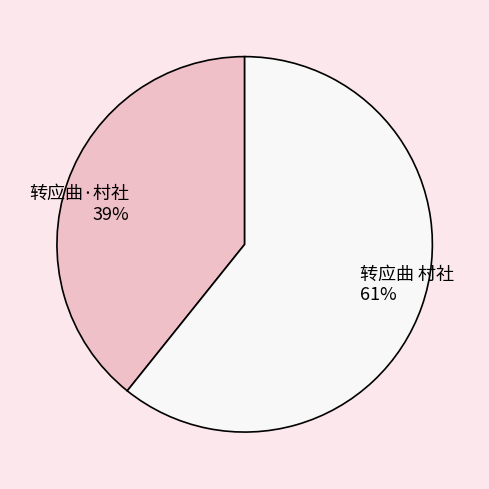

Rank the categories by value from lowest to highest.

转应曲·村社, 转应曲 村社